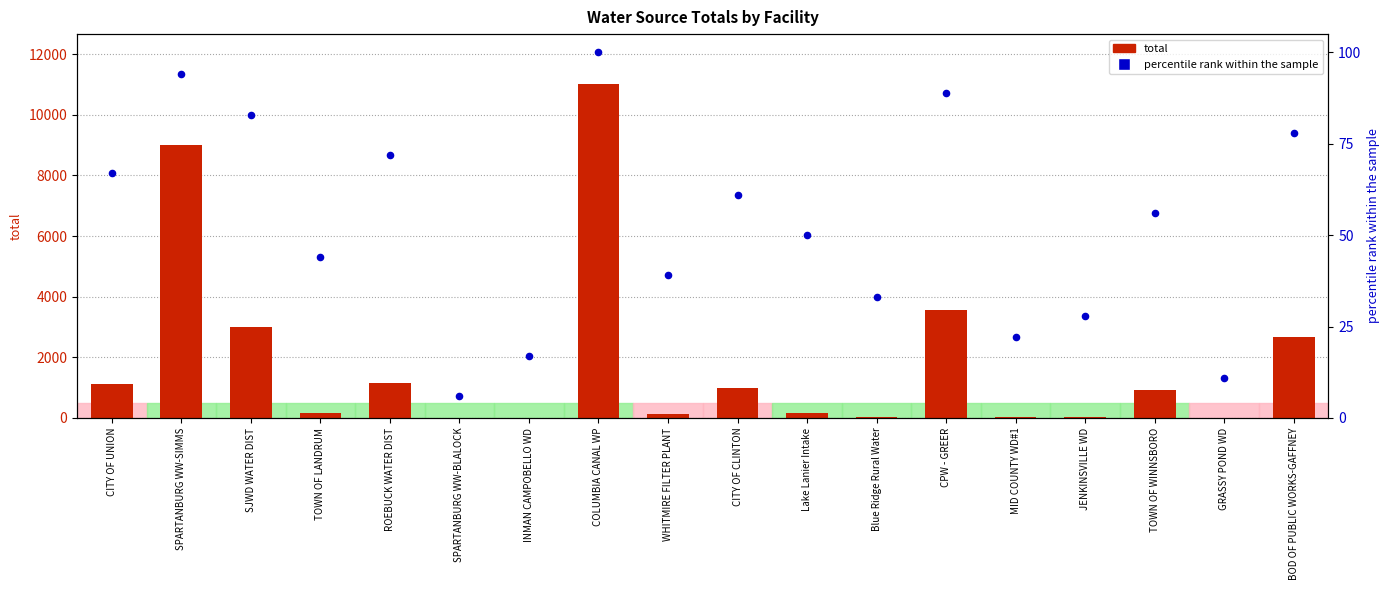

What is the total value across all series at WHITMIRE FILTER PLANT?

174.4